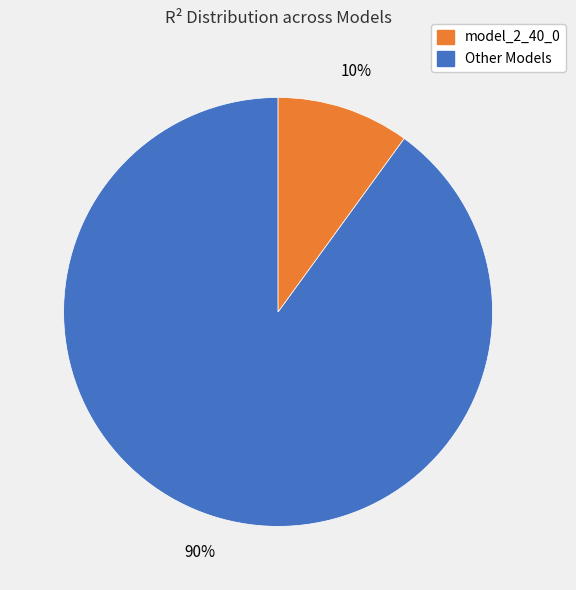

Is there any slice that represents more than half of the pie?

Yes